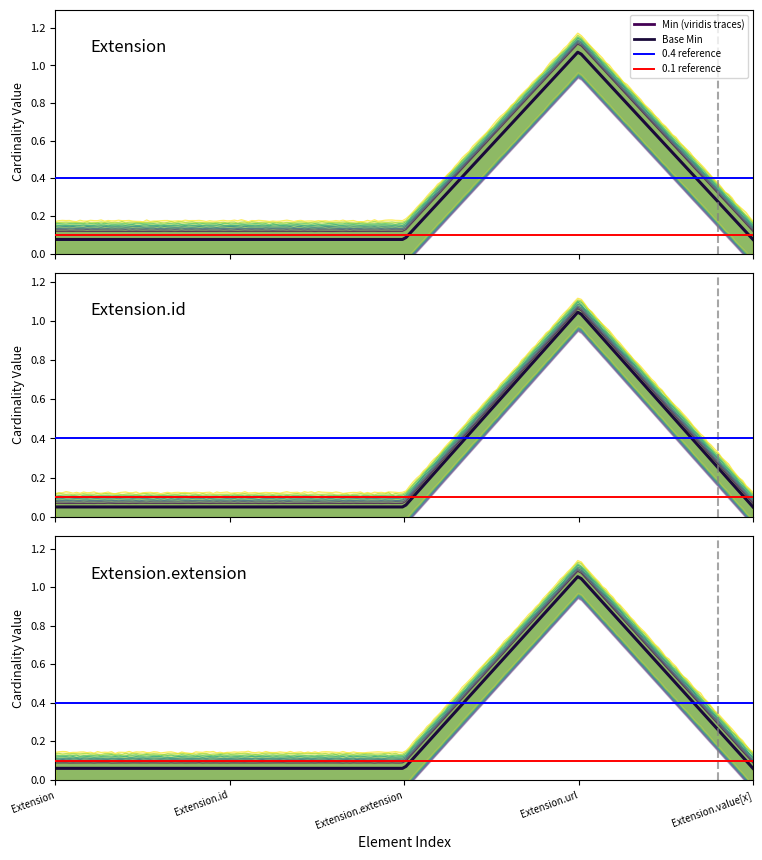

Reading left to right, what are all the values shown in this chart?

Min: Extension=0	Extension.id=0	Extension.extension=0	Extension.url=1	Extension.value[x]=0
Base Min: Extension=0	Extension.id=0	Extension.extension=0	Extension.url=1	Extension.value[x]=0